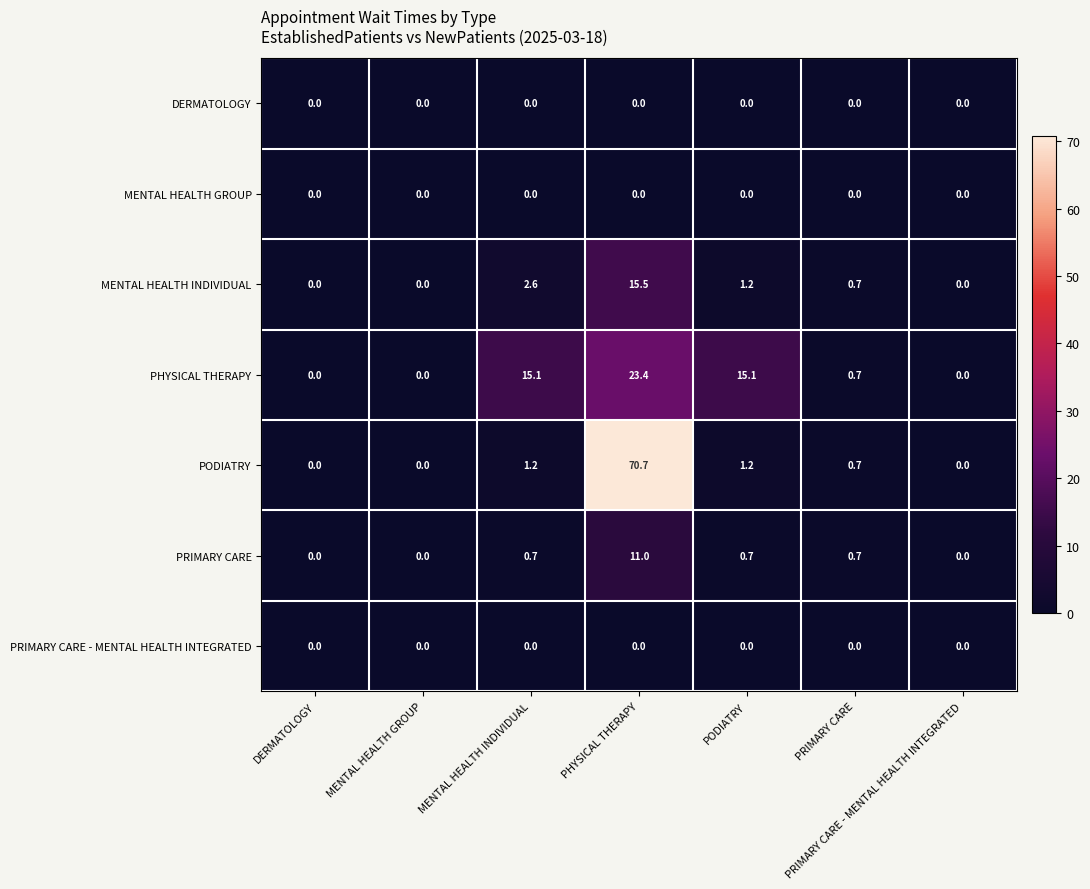

At which category does the chart reach its peak across all series?

PHYSICAL THERAPY